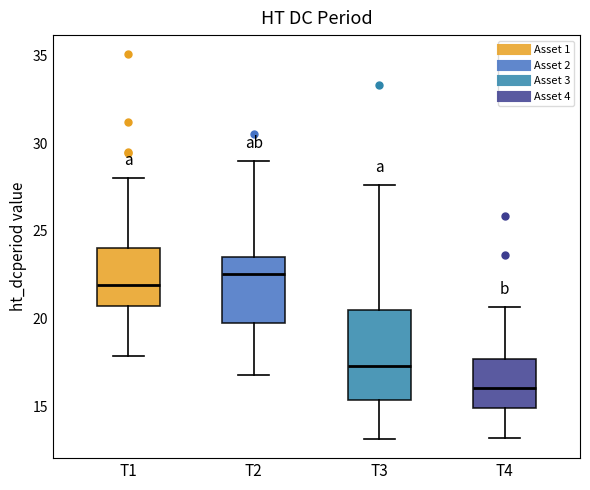

Where does the upper whisker of the box for T2 end on the y-axis? The values are not printed on the chart, so give them approximately, as read against the axis.

29.0